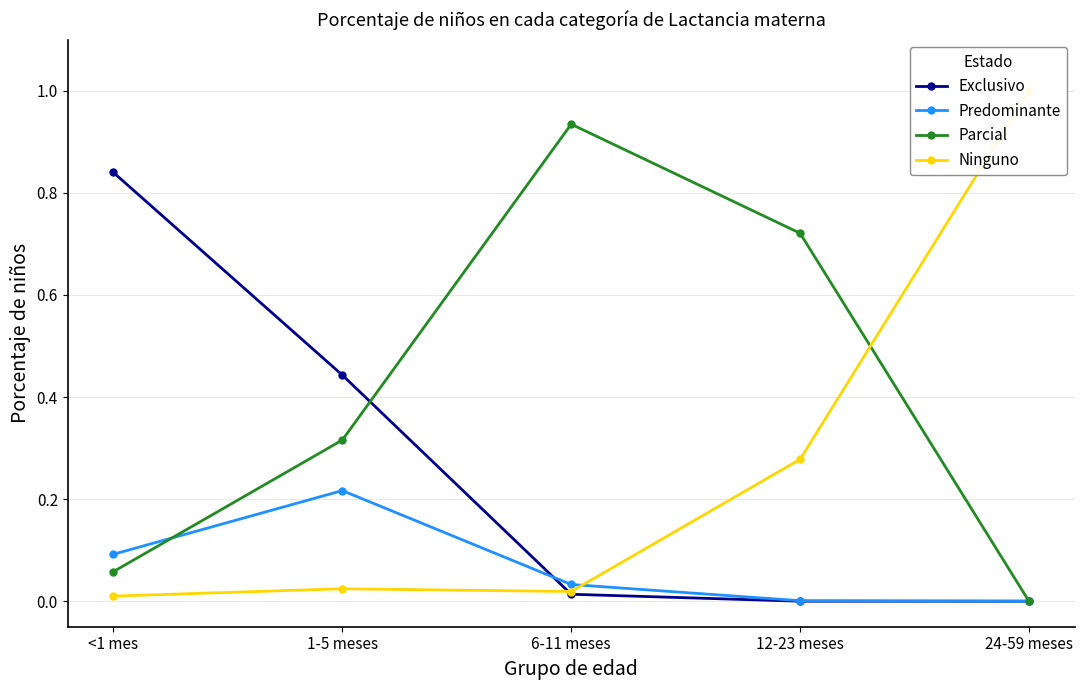

What is the approximate value of Ninguno at 12-23 meses?

0.3